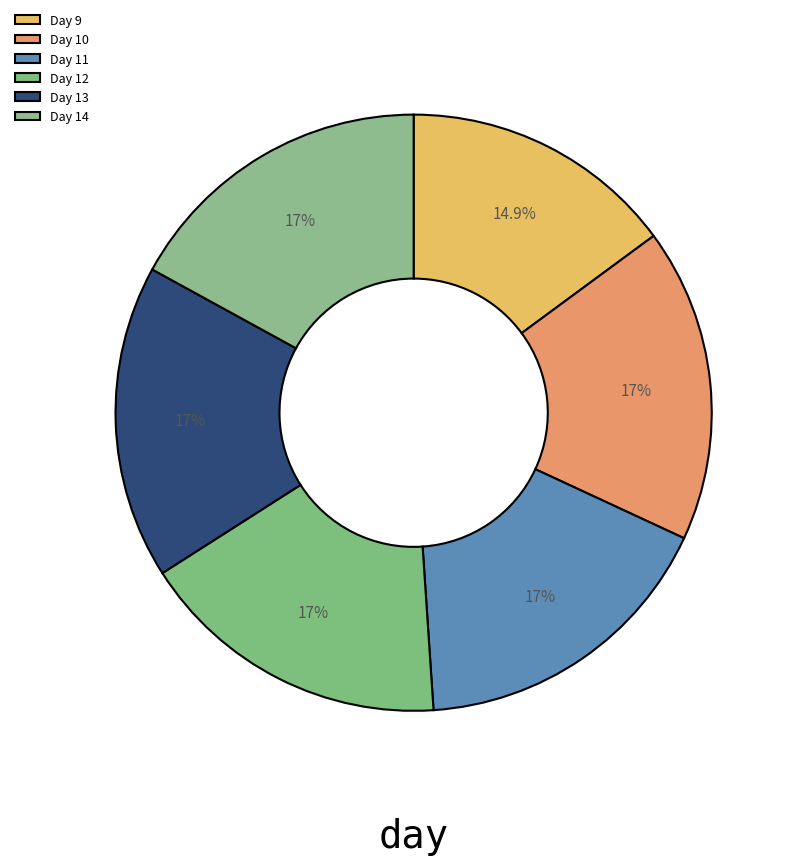

To the nearest percent, what portion does Day 13 represent?

17%